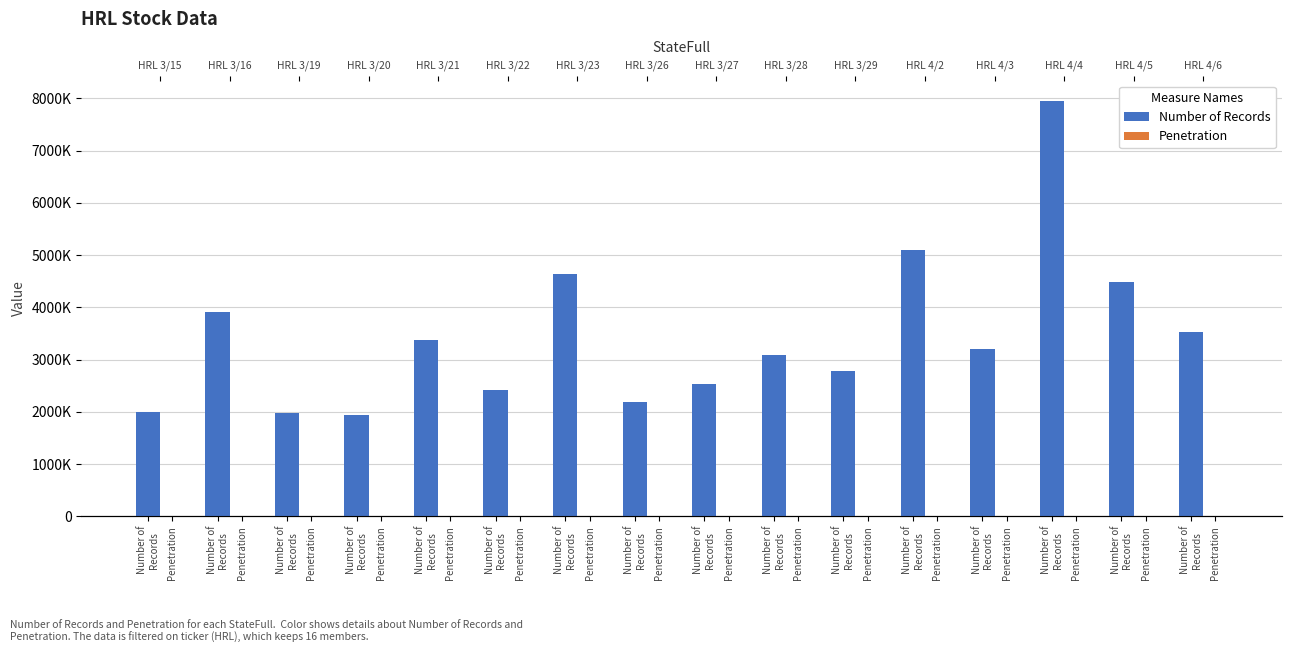

True or false: Number of Records has a value of 3375711.0 at Number of
Records.

True